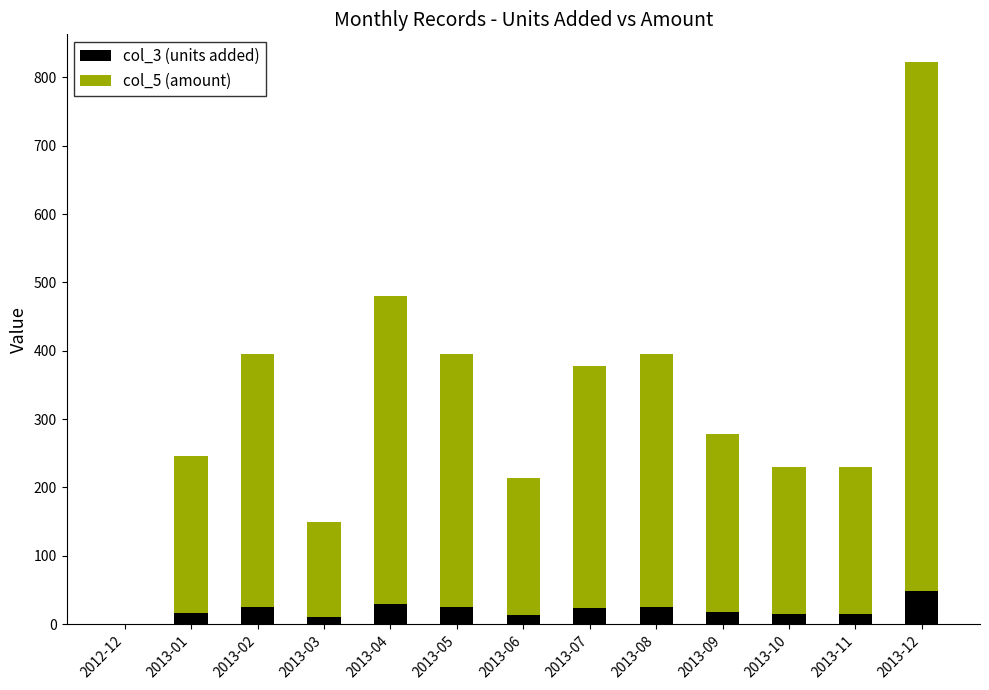

What is the average value of the col_3 (units added) series?

20